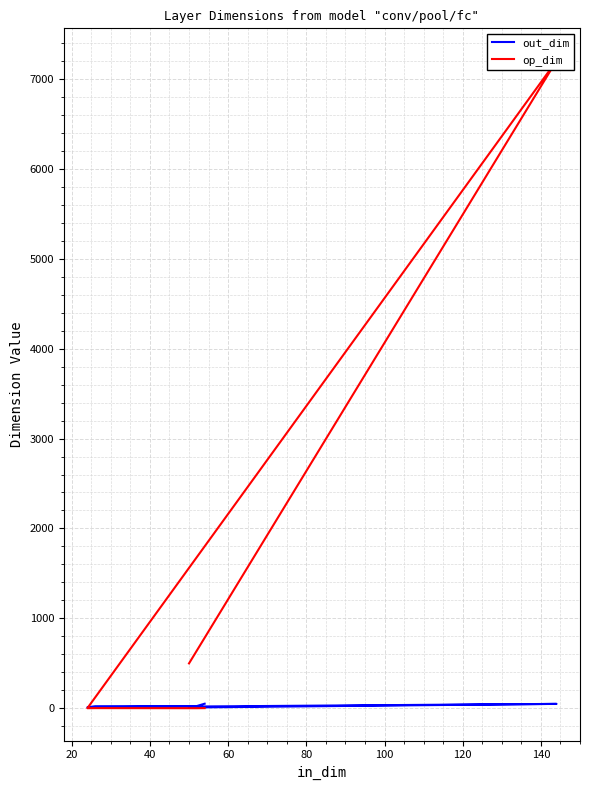

Reading left to right, list all the values displayed in this chart.

out_dim: 52	26	24	12	50	10
op_dim: 3	2	3	2	7200	500